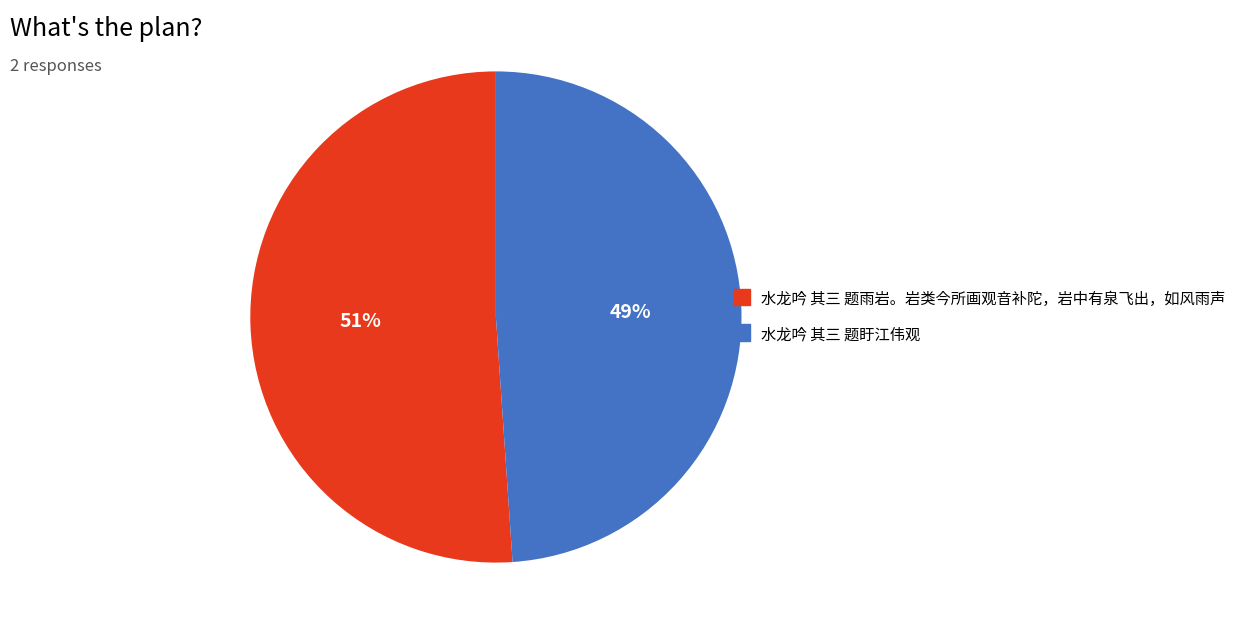

Which has a higher value, 水龙吟 其三 题雨岩。岩类今所画观音补陀，岩中有泉飞出，如风雨声 or 水龙吟 其三 题盱江伟观?

水龙吟 其三 题雨岩。岩类今所画观音补陀，岩中有泉飞出，如风雨声